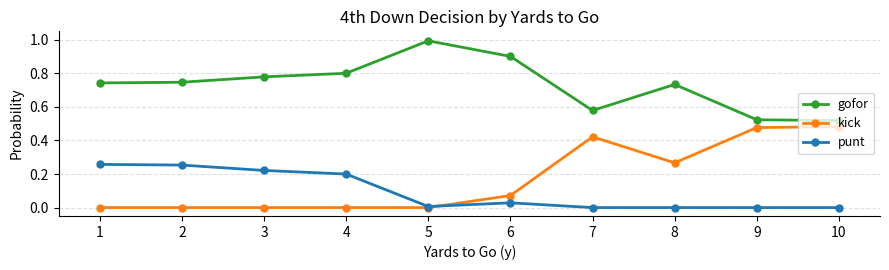

Count the number of categories in the chart.

10